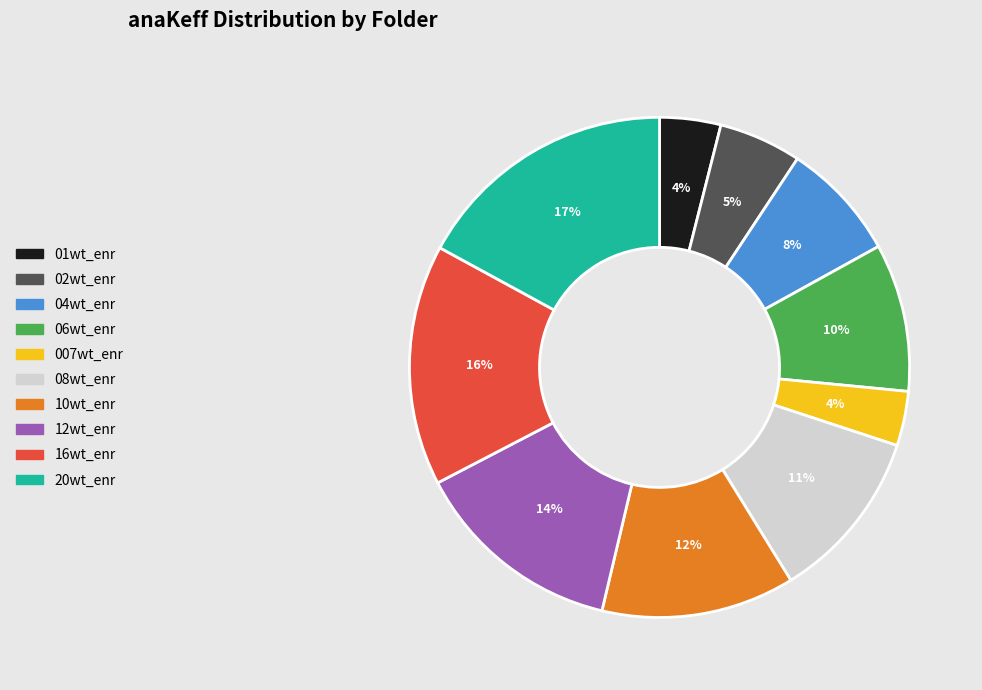

What percentage is the 01wt_enr slice, to the nearest percent?

4%